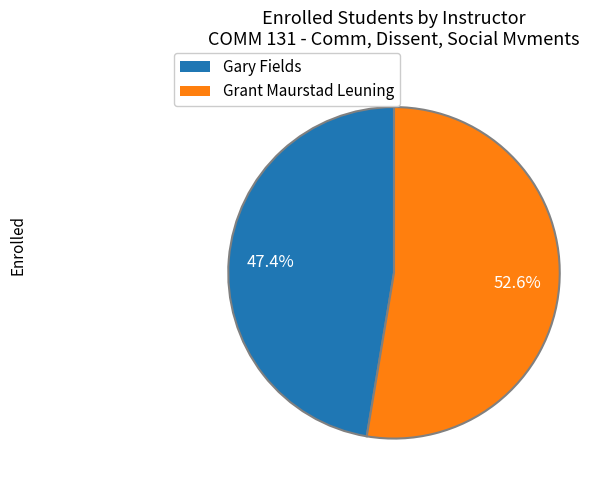

To the nearest percent, what is the difference between the Gary Fields and Grant Maurstad Leuning slice percentages?

5%